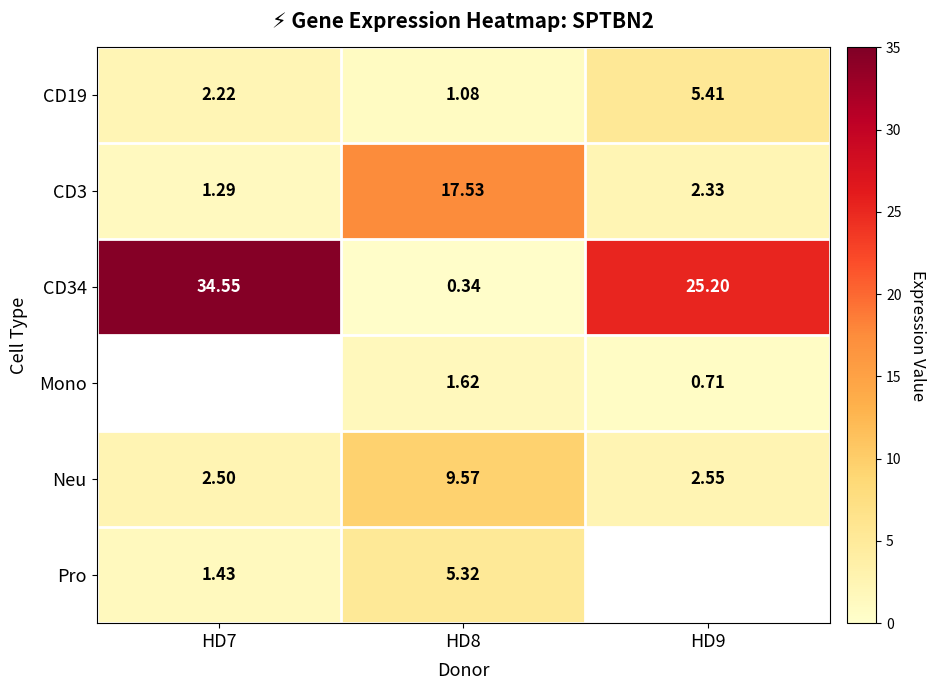

How many values in the CD3 series are below 2?

1